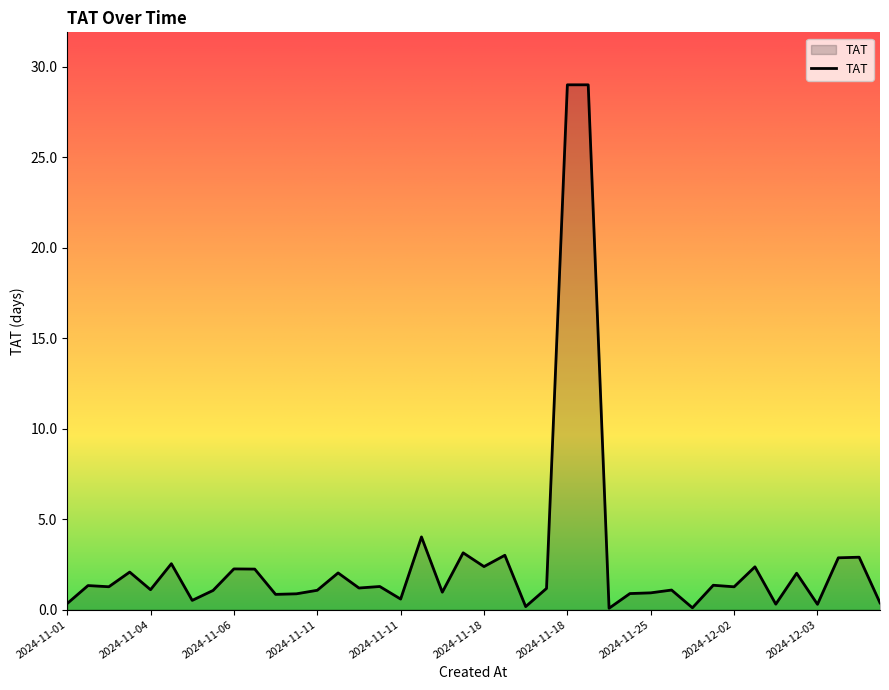

How many lines are shown in the chart?

1